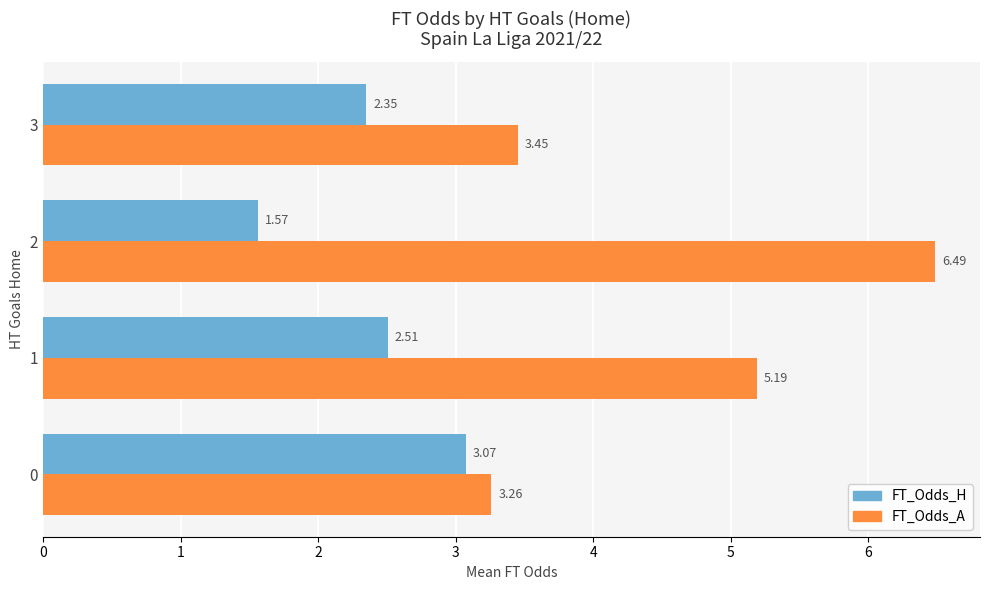

Which series has the largest range (max minus min)?

FT_Odds_A